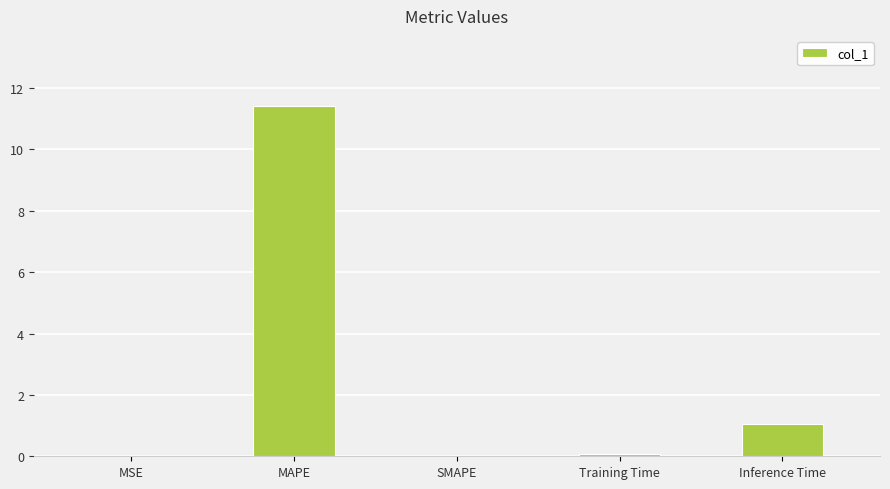

True or false: the data shows 0.3 at Inference Time.

False